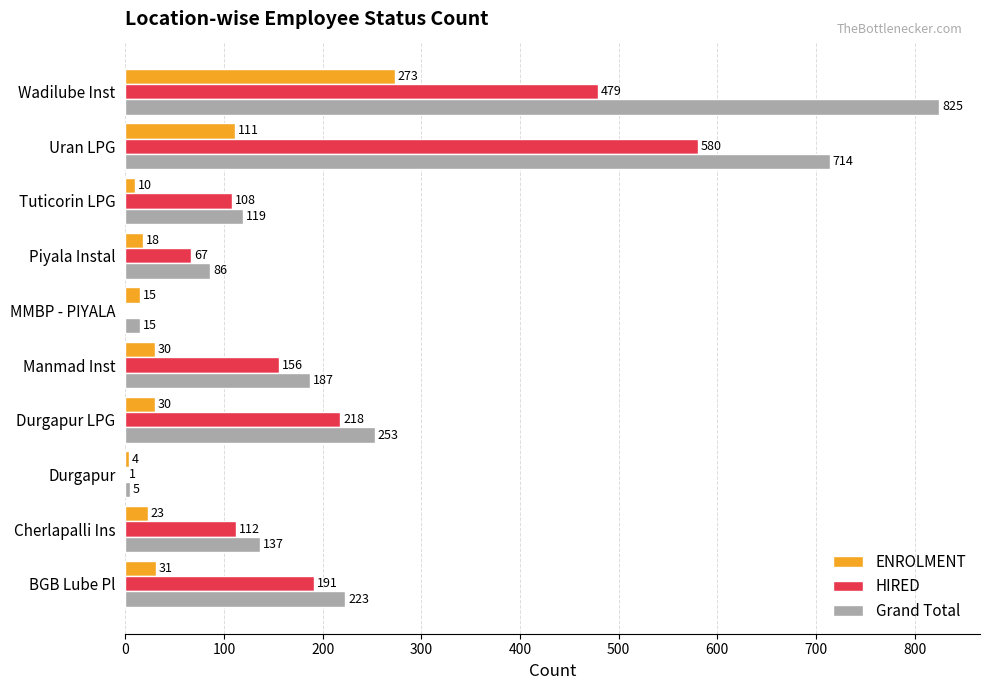

What is the sum of all ENROLMENT values?

545